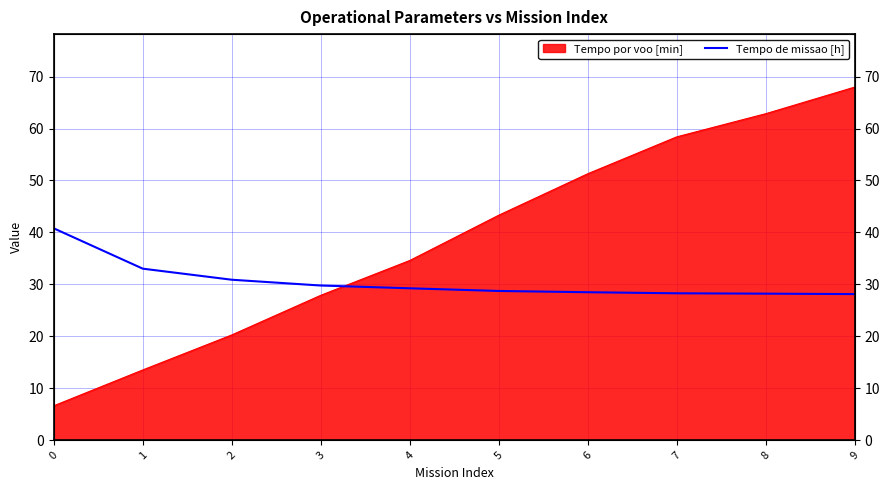

Count the number of values greater than 29.

5